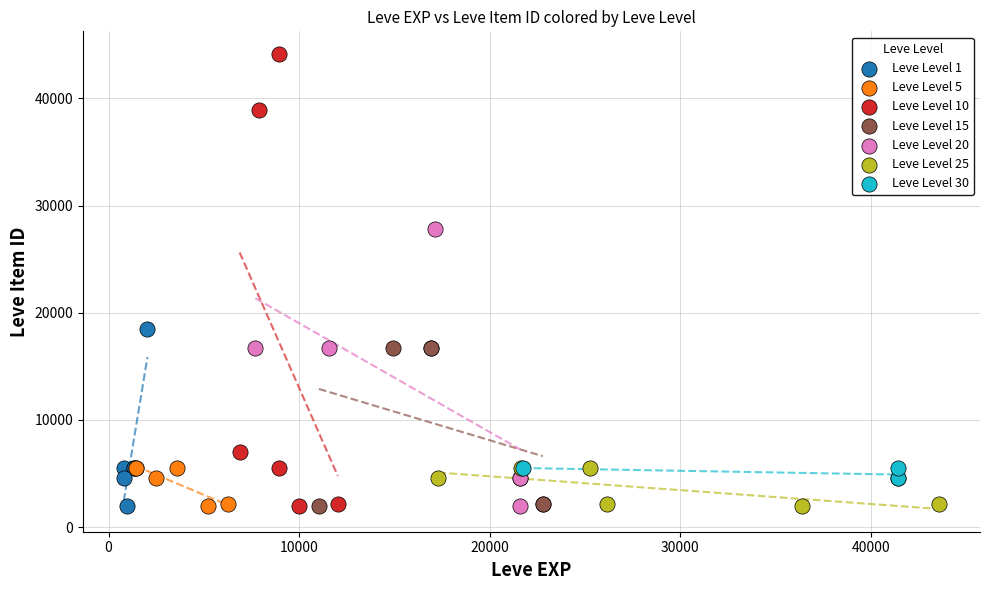

Which series reaches the maximum Y coordinate?

Leve Level 10